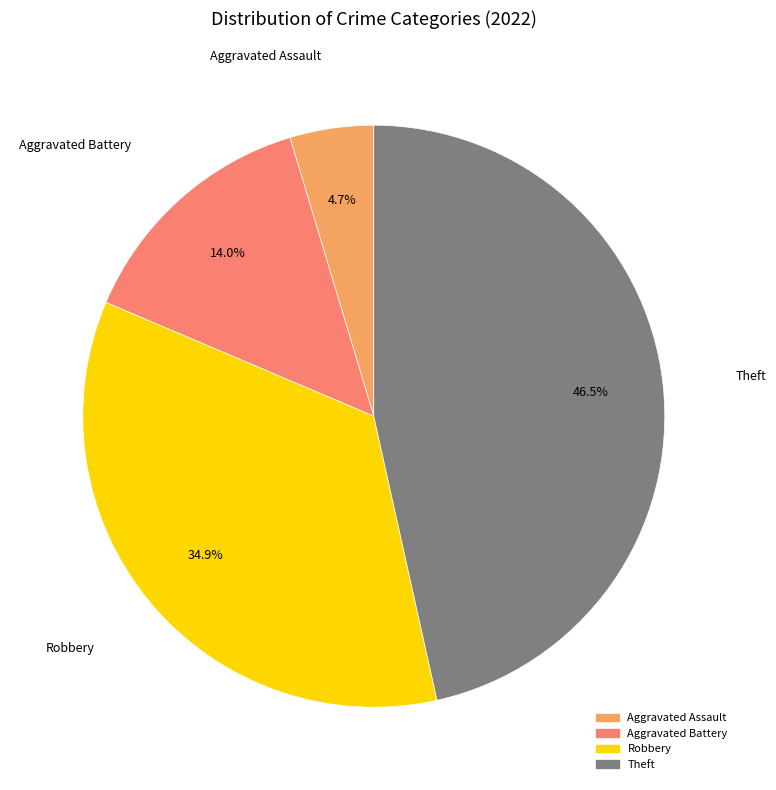

Is Aggravated Assault the majority of the pie?

No